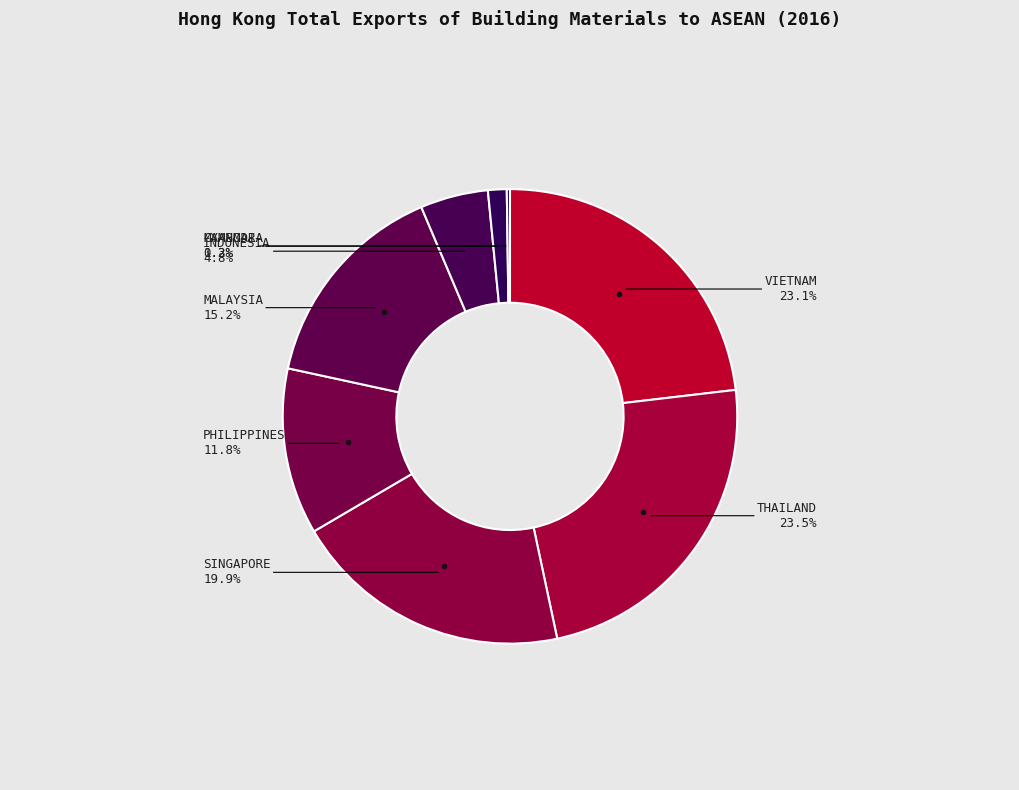

Is there any slice that represents more than half of the pie?

No